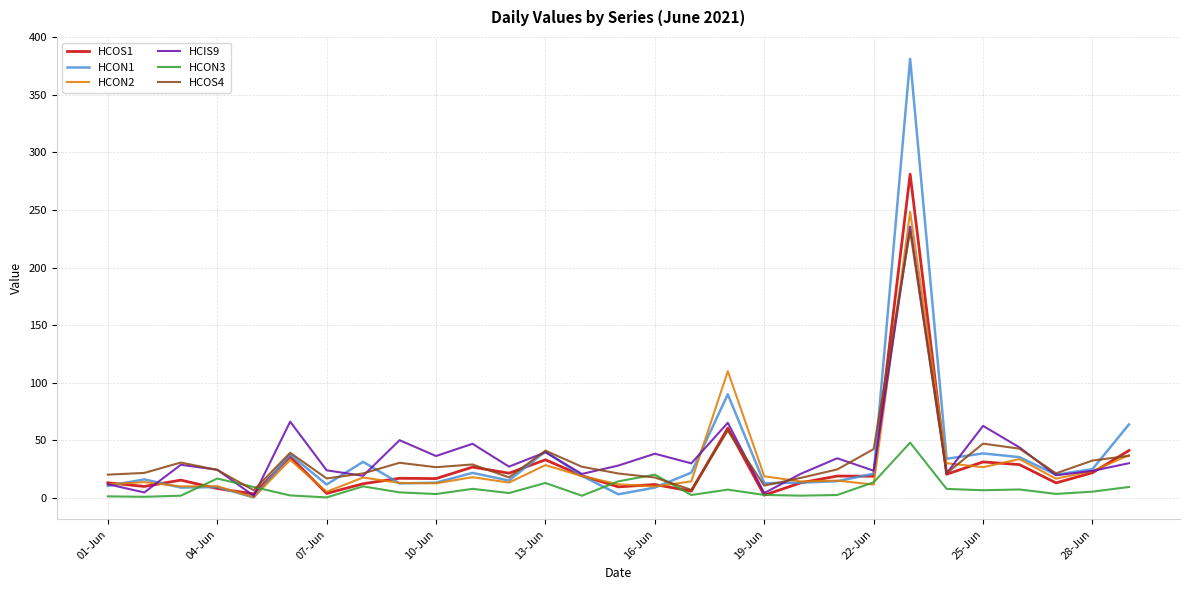

What is the minimum value for HCIS9?

1.7